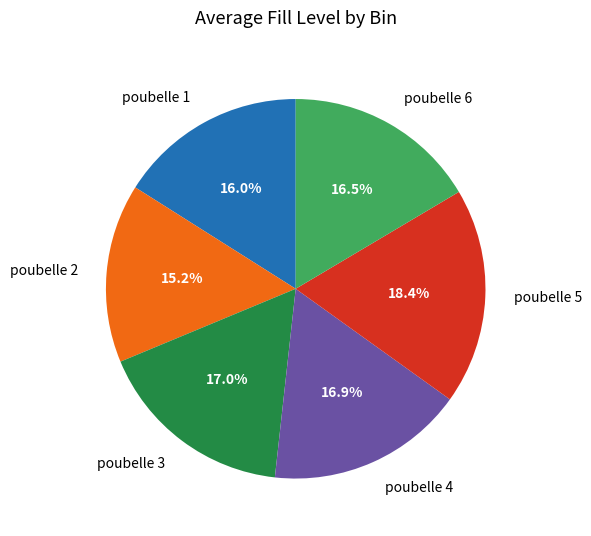

How many segments does this pie chart have?

6